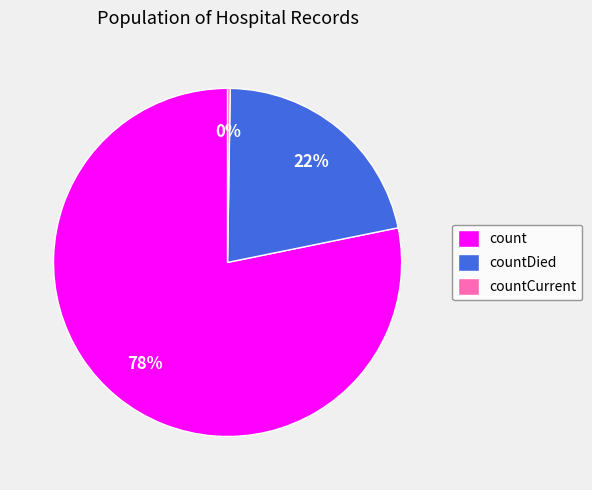

Which has a higher value, count or countDied?

count